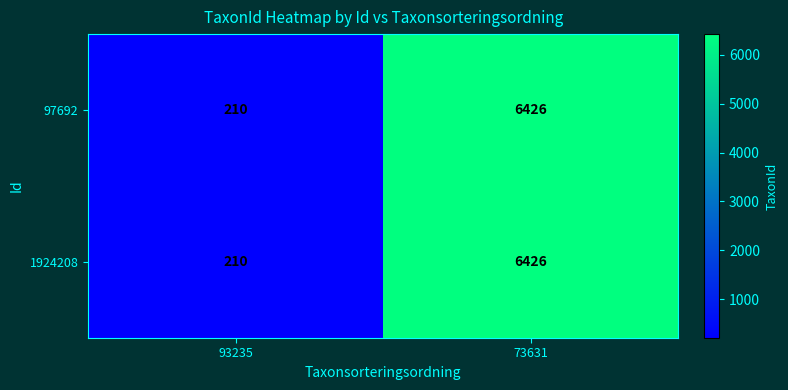

What is the difference between the 97692 values at 73631 and 93235?

6216